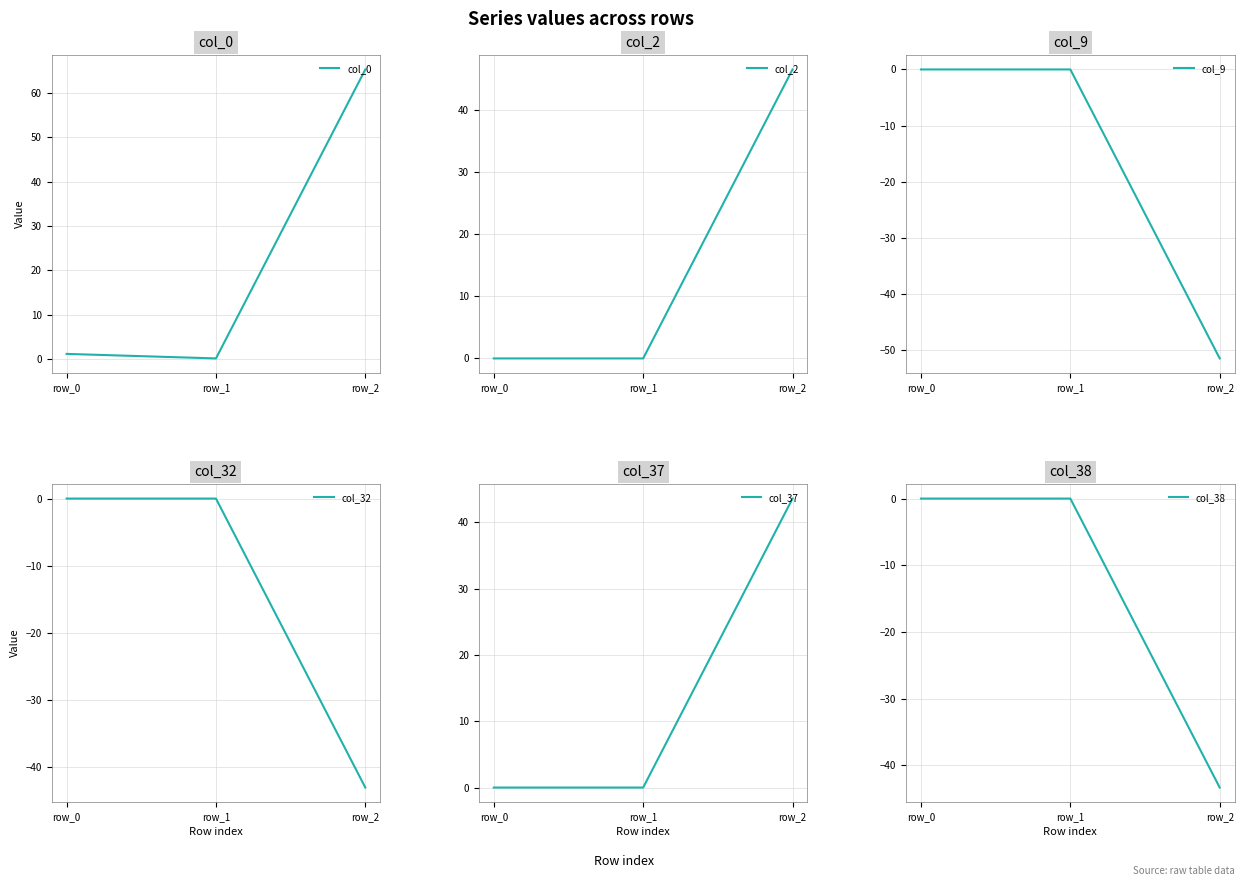

How many lines are shown in the chart?

6